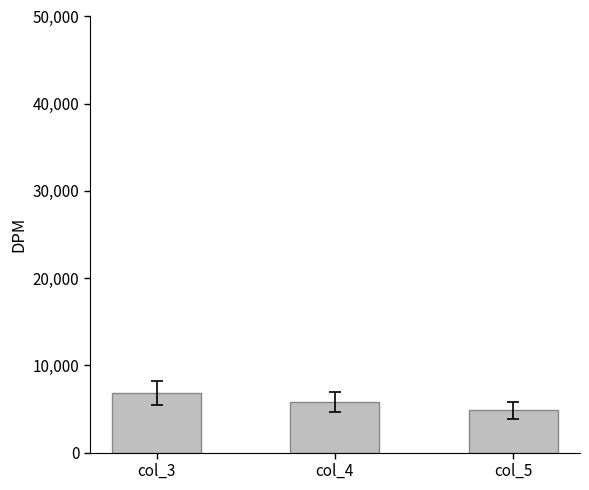

How many values are between 4842 and 6805?

3